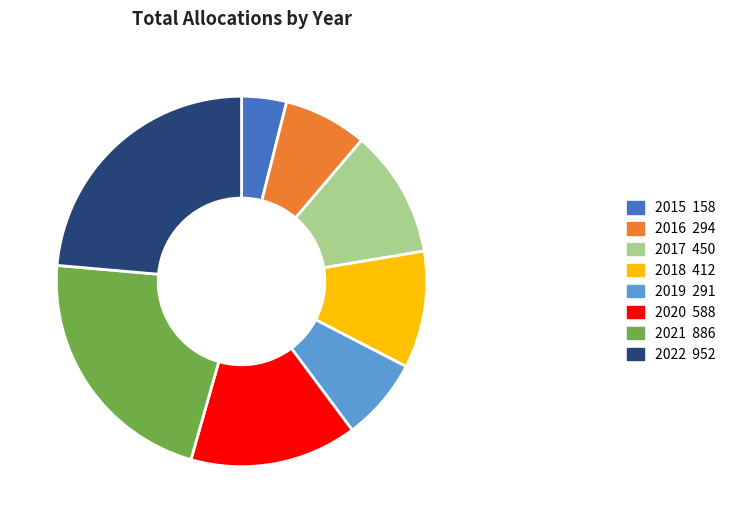

Which slice is the largest?

2022